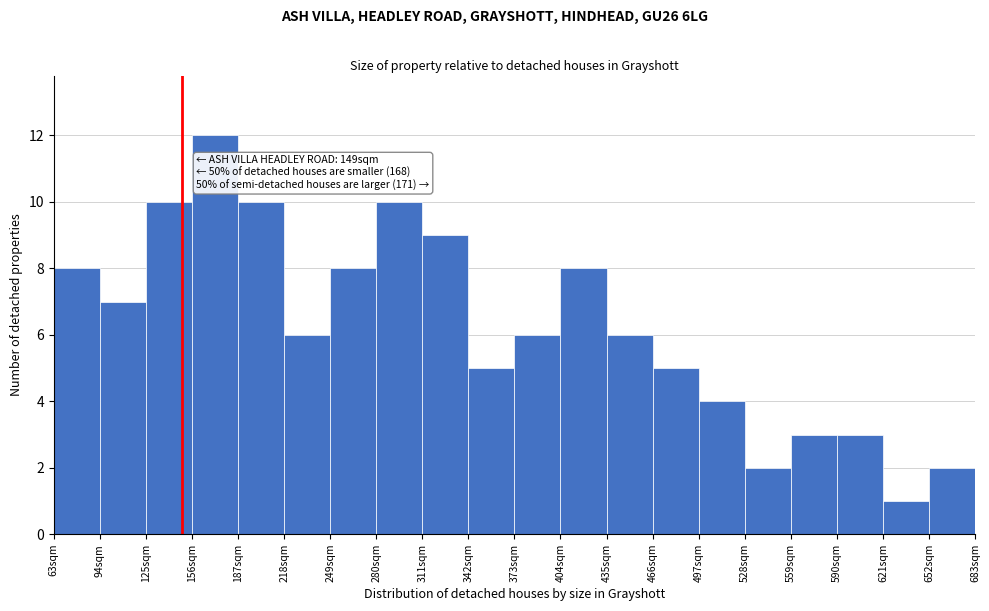

Over which range of the x-axis is the bar tallest?

156 to 187